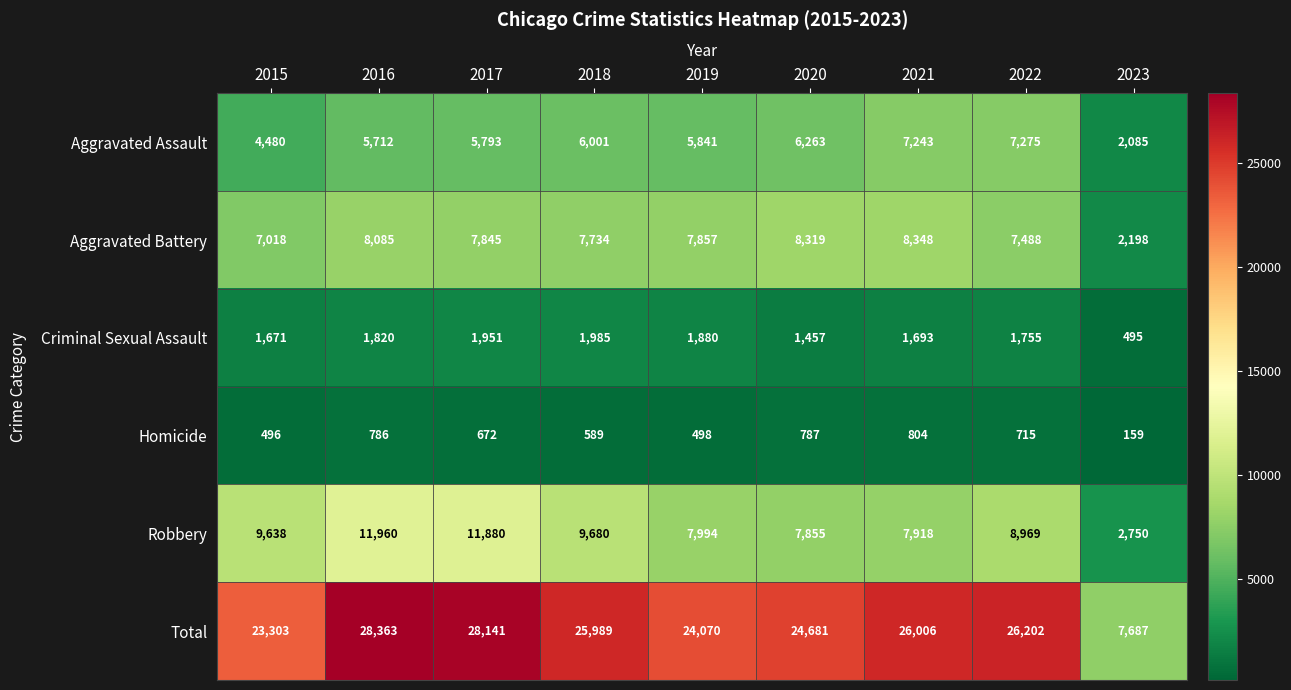

True or false: Aggravated Assault has a value of 9092 at 2016.

False